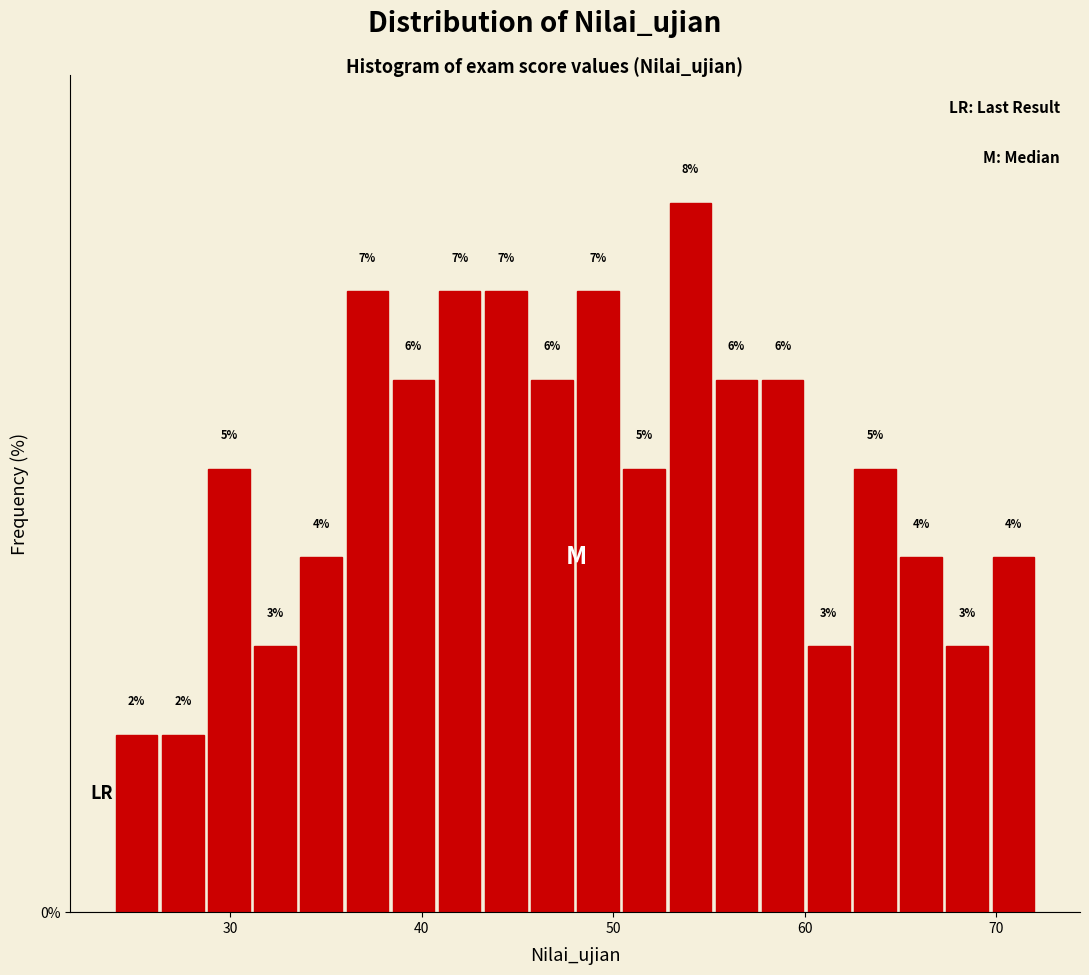

Around what value on the x-axis is the tallest bar? Give the approximate position of its centre, as read against the axis.

54